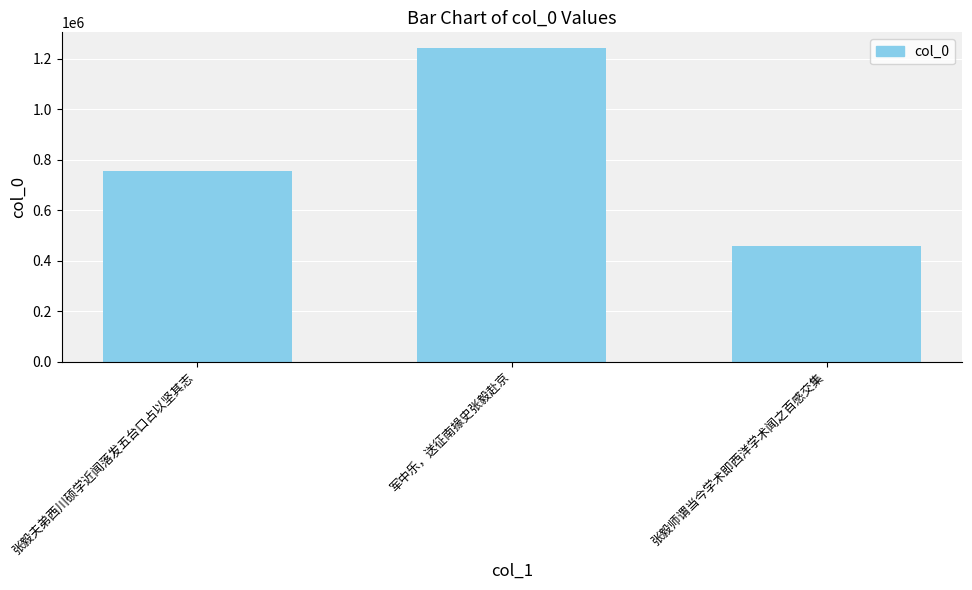

Reading left to right, what are all the values shown in this chart?

756705	1242577	456769